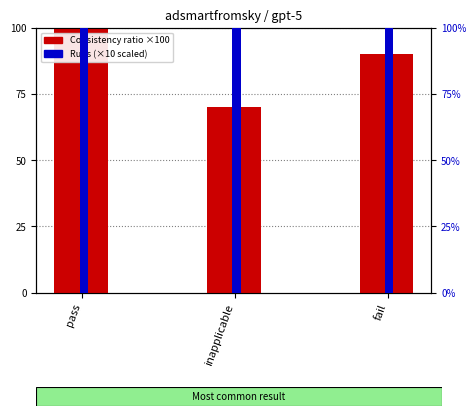

Which category has the highest value across all series?

pass